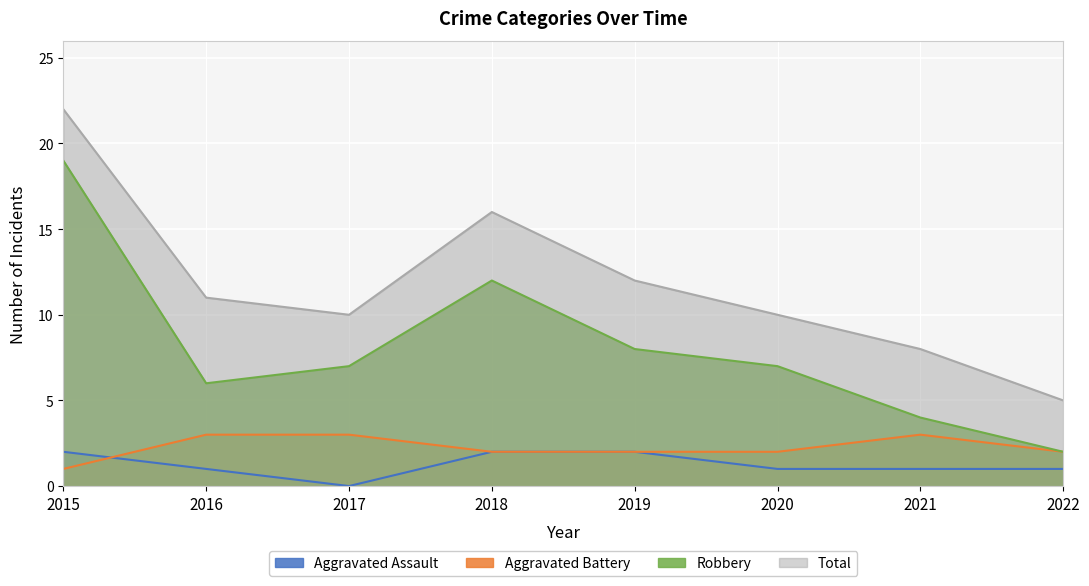

What is the difference between the second highest and minimum values in the Aggravated Assault series?

2